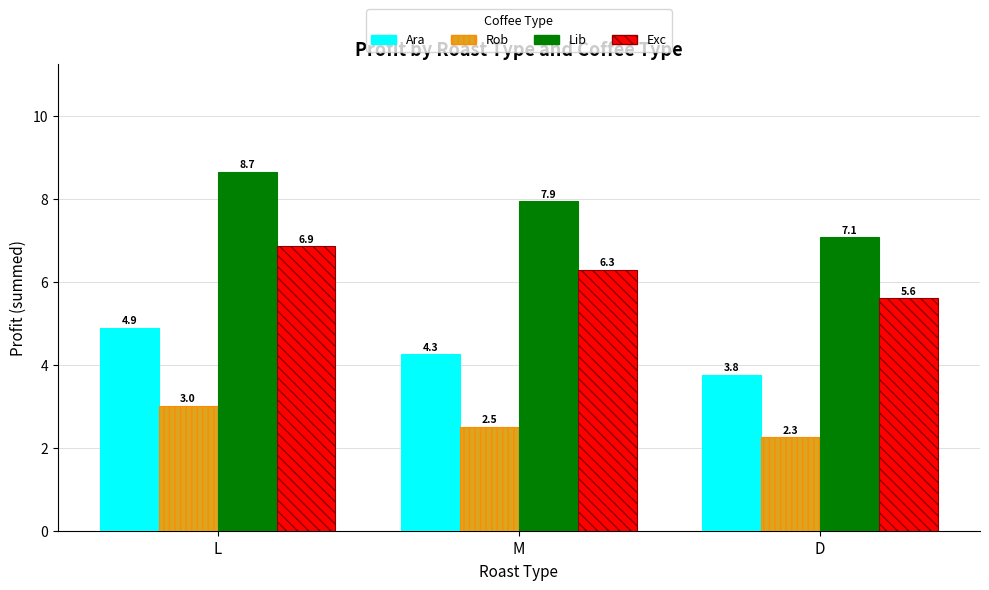

What is the total value across all series at M?

21.0